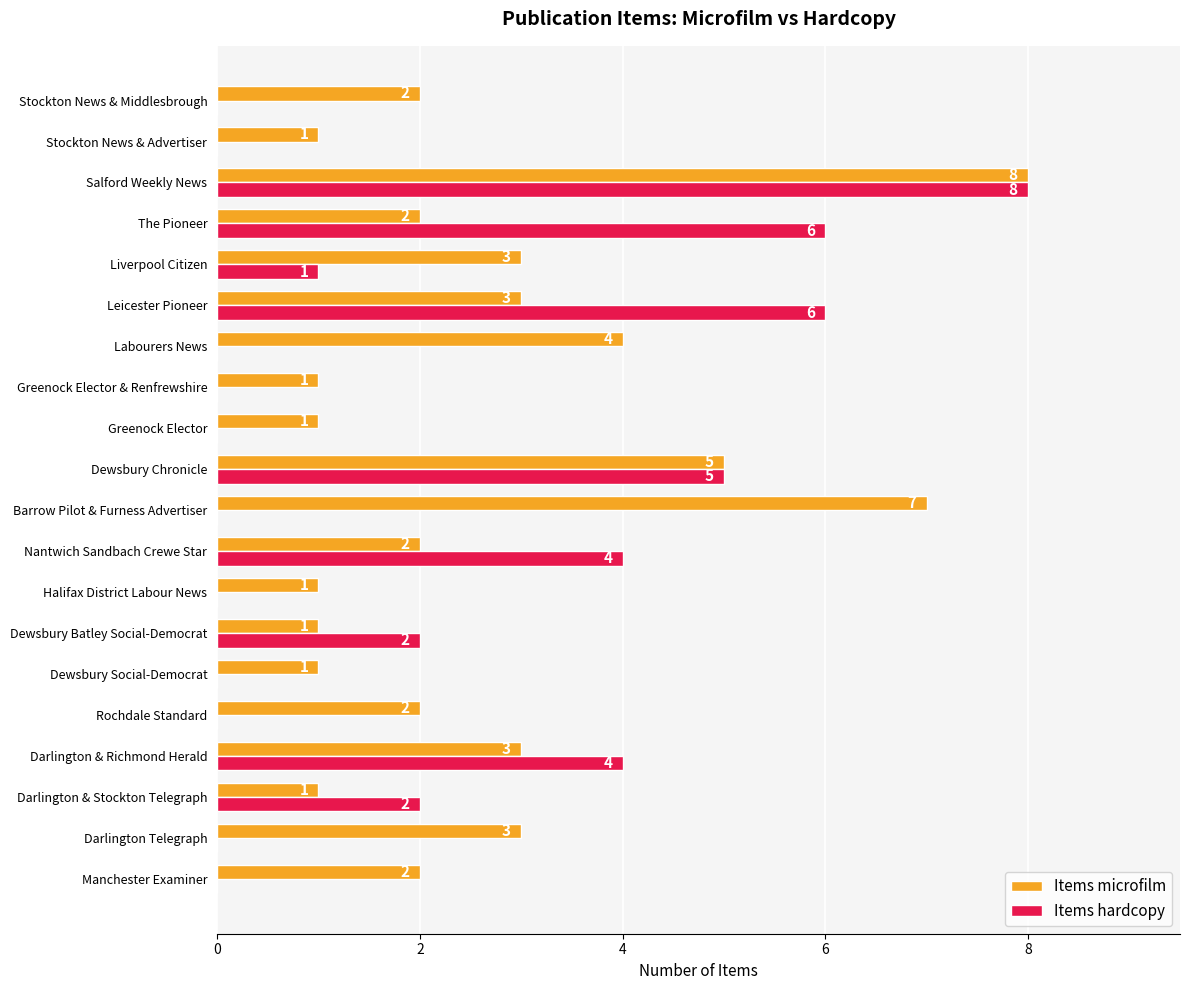

What is the greatest value displayed?

8